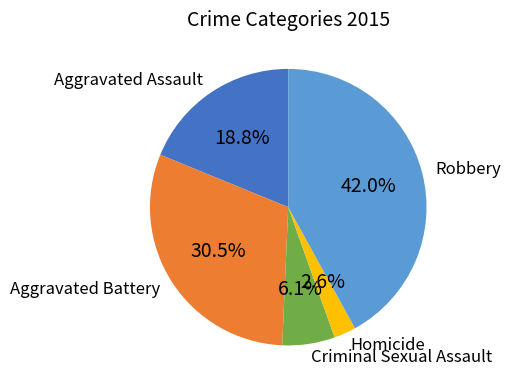

What is the smallest slice in the pie chart?

Homicide